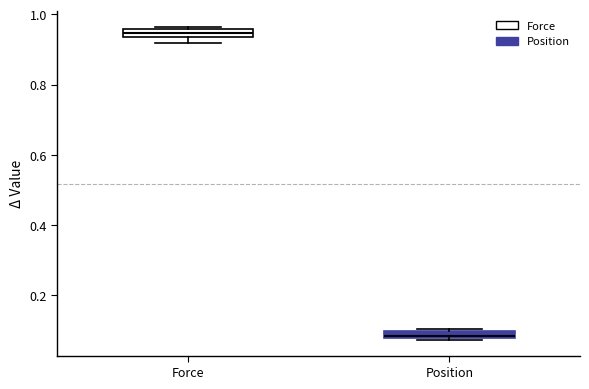

Which box's median line is the highest?

Force